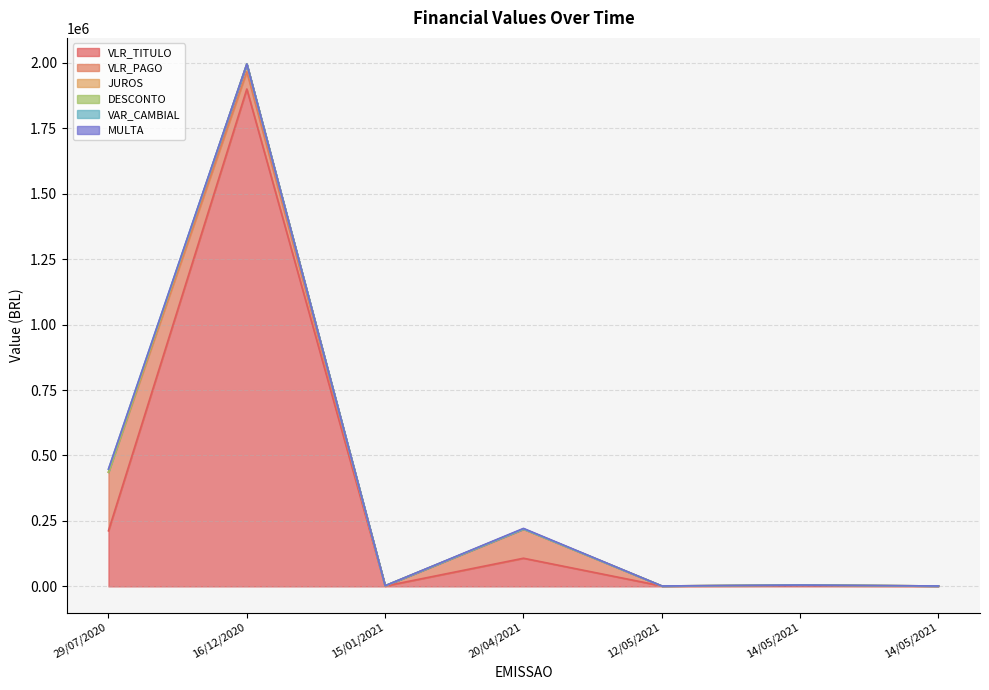

Between 29/07/2020 and 20/04/2021, which series saw the biggest shift?

VLR_PAGO